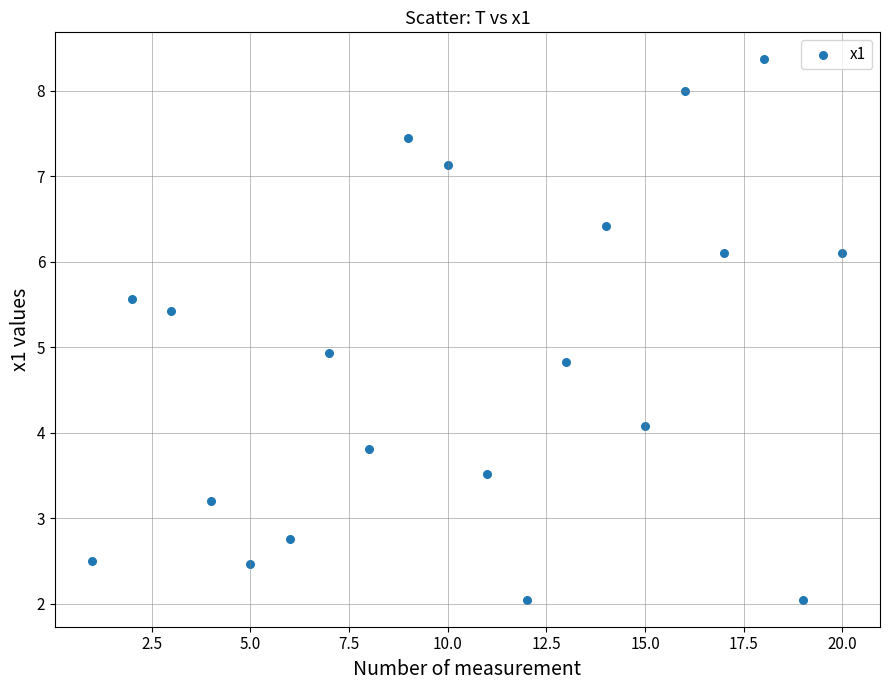

What is the range of Y values (max minus min)?

6.3